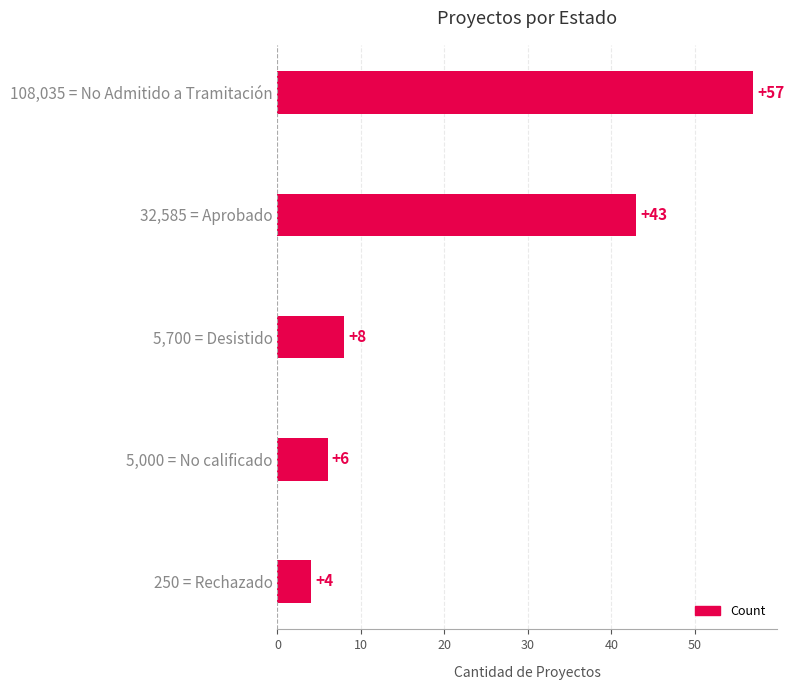

What is the ratio of the value at 32,585 = Aprobado to the value at 5,700 = Desistido?

5.4